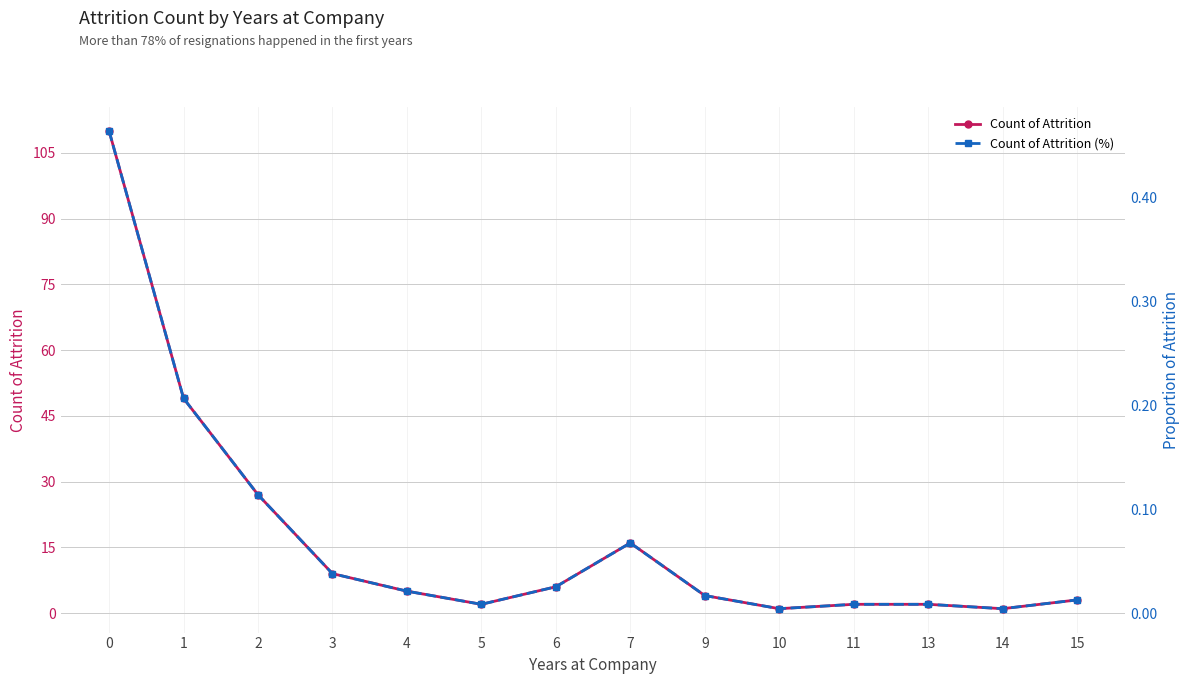

How many lines are shown in the chart?

2